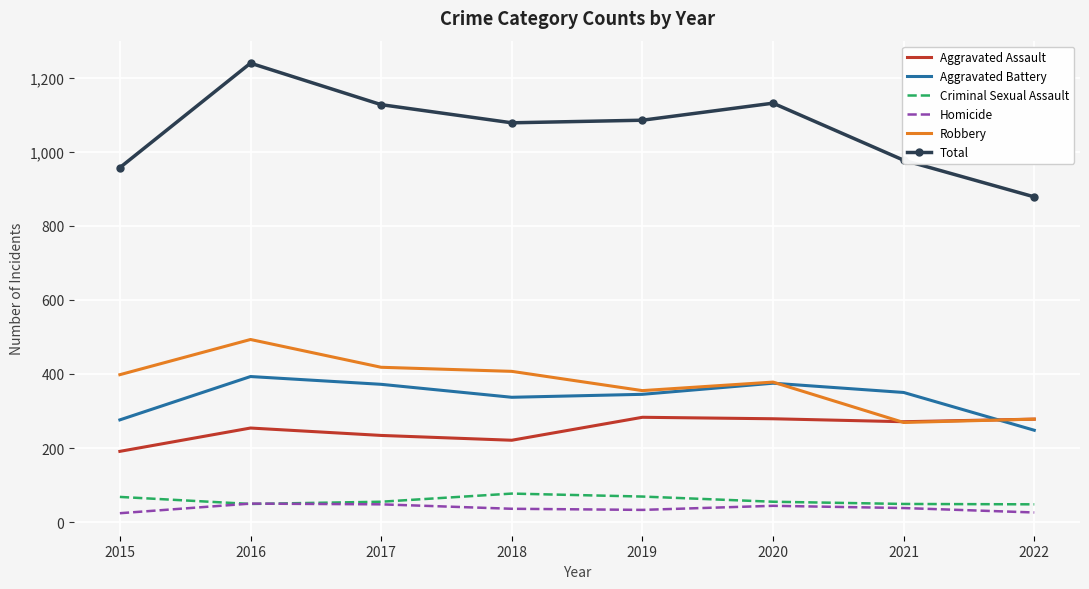

What is the highest value of the Criminal Sexual Assault series?

77